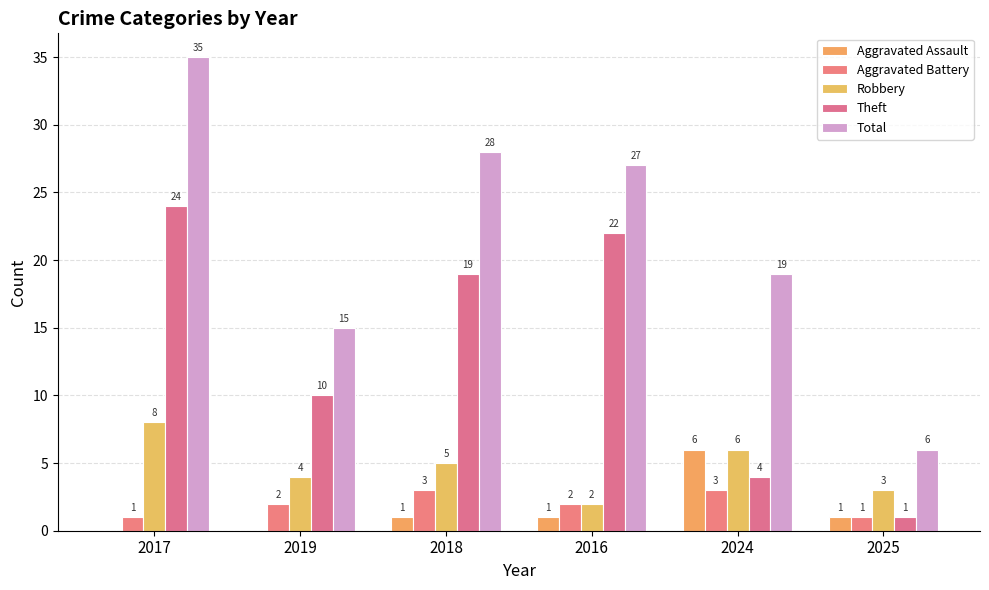

At how many categories does at least one series exceed 4?

6